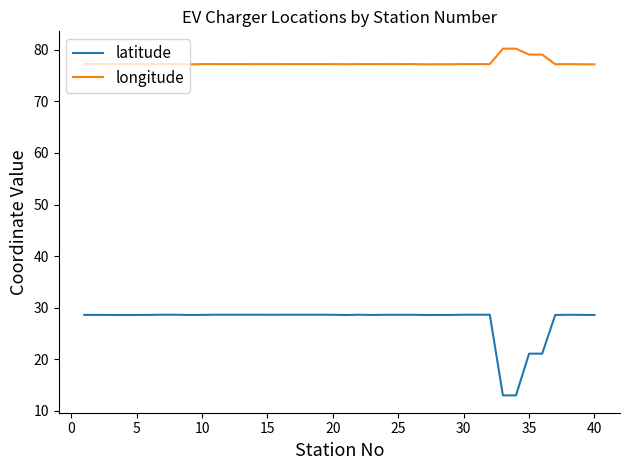

What is the minimum value shown in the chart?

13.0